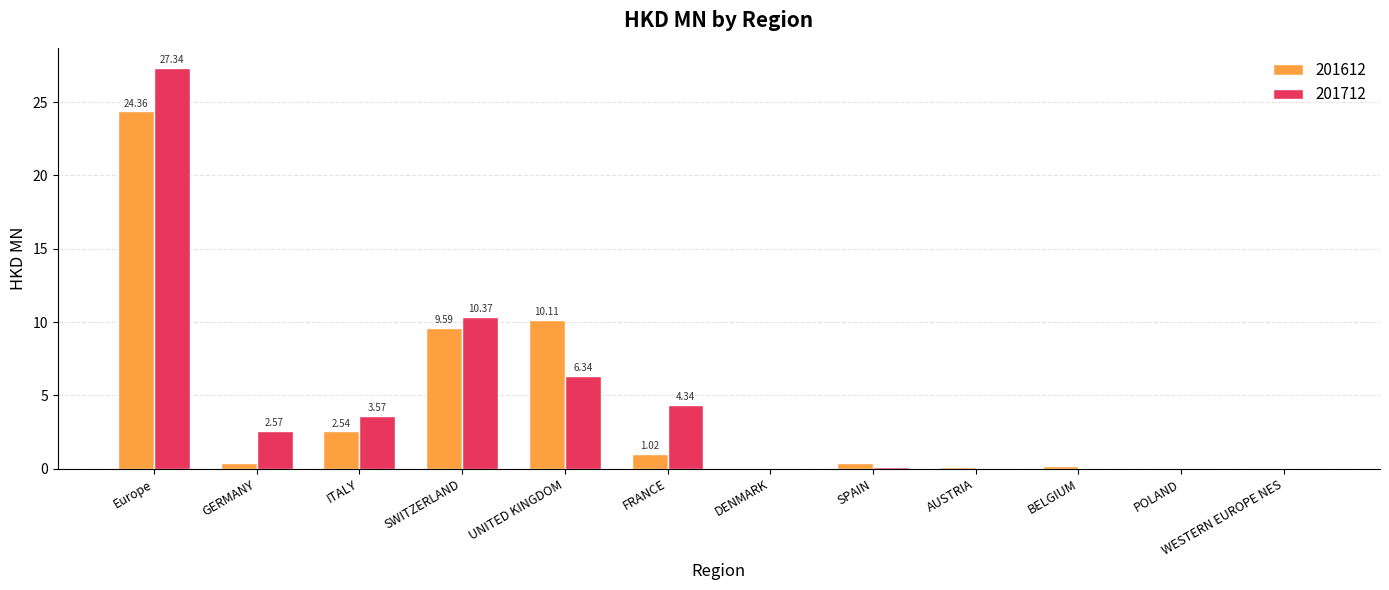

At which label is 201712 closest to 13?

SWITZERLAND